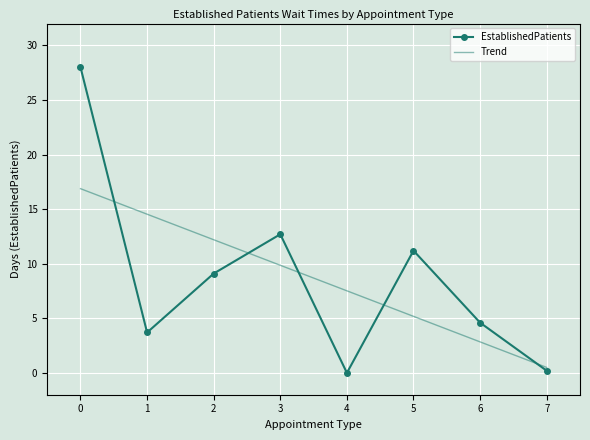

How many interior local peaks does the EstablishedPatients series have?

2